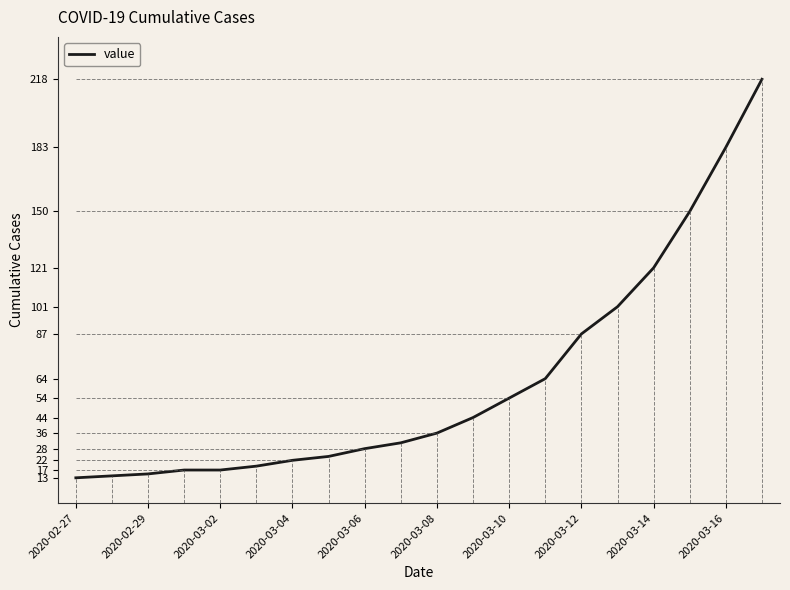

How many data points does each series have?

20